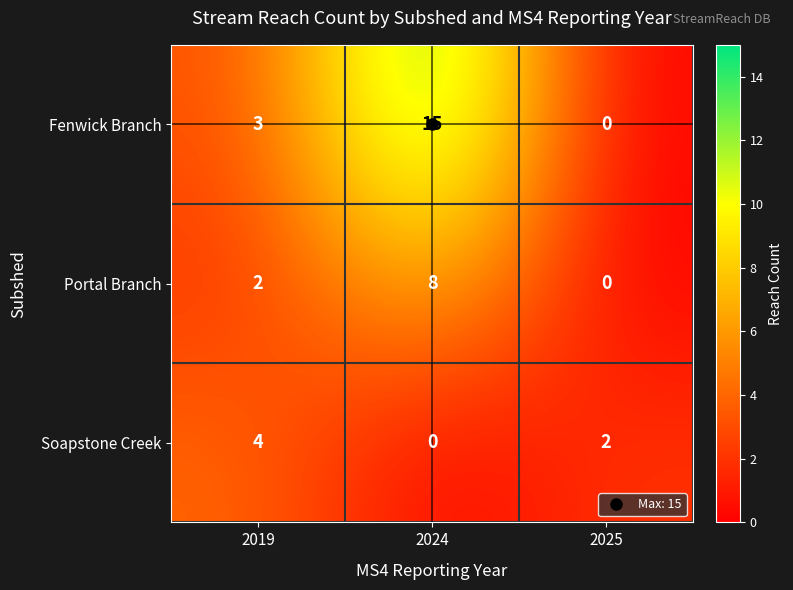

How many categories are shown in the chart?

3